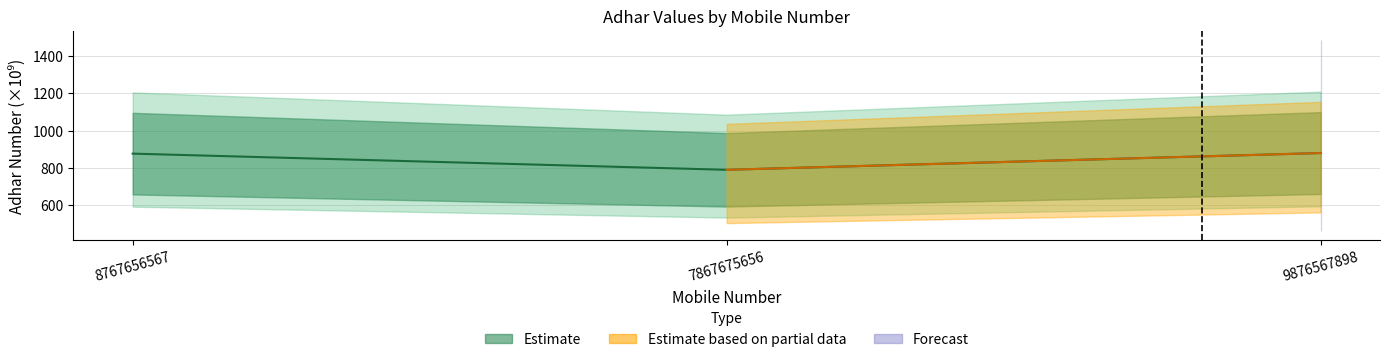

Does the chart display data point markers on the line(s)?

No